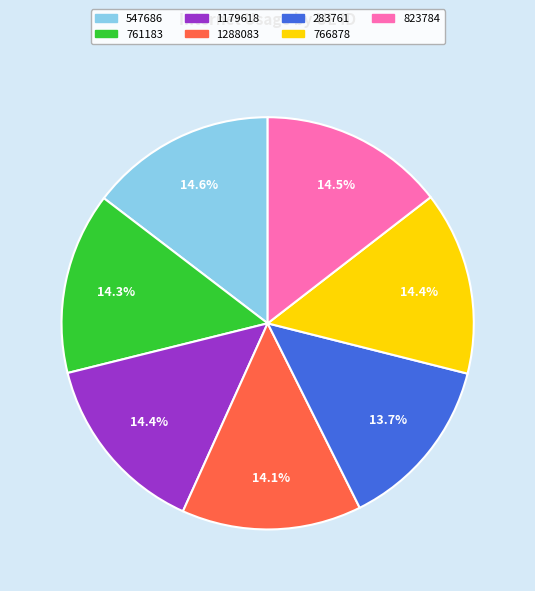

What percentage is the 1288083 slice, to the nearest percent?

14%